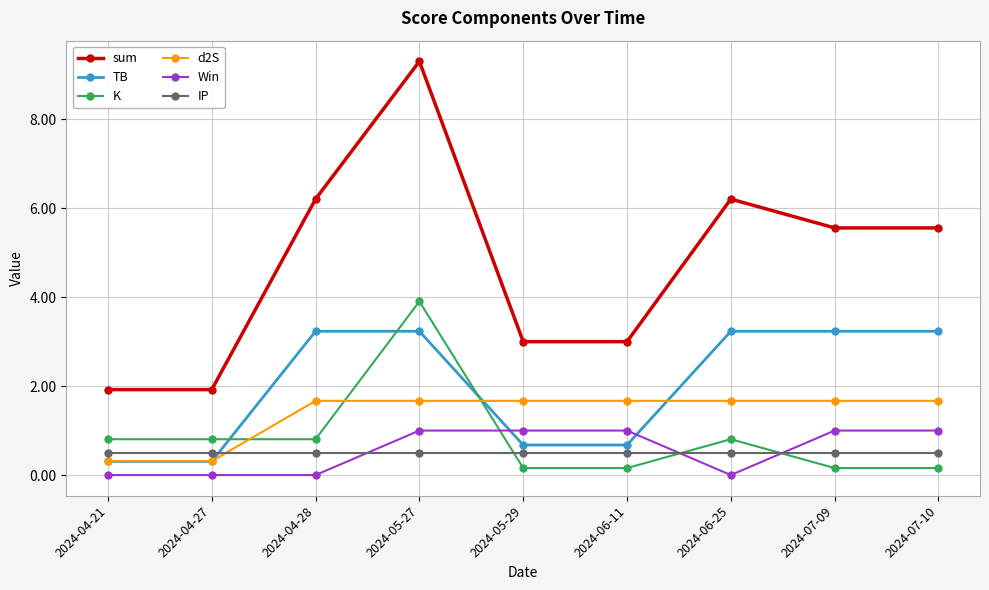

What is the difference between the maximum and minimum values in the K series?

3.7